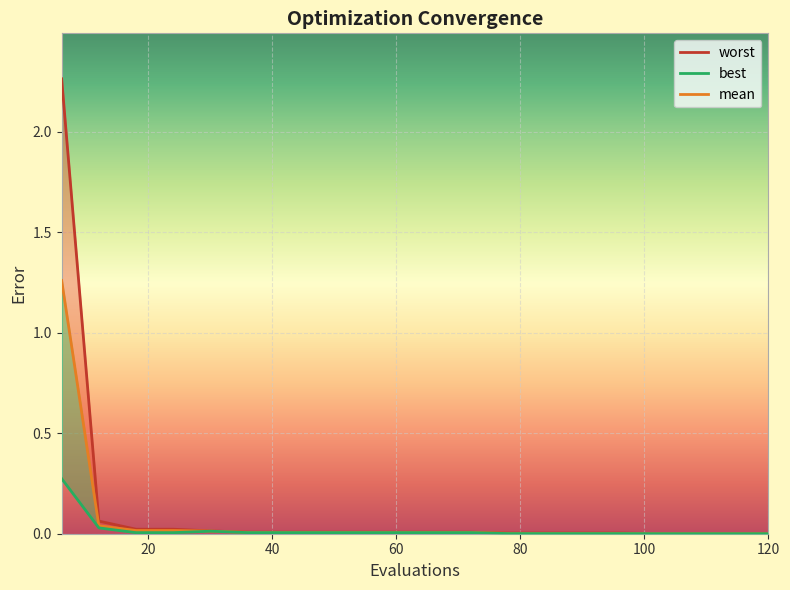

True or false: best and worst intersect in this chart.

False